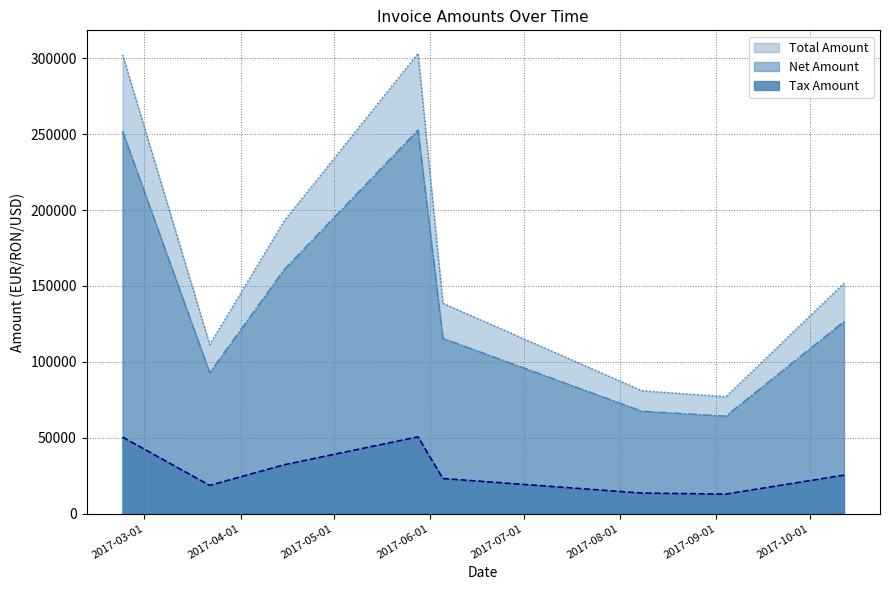

How many lines are shown in the chart?

3